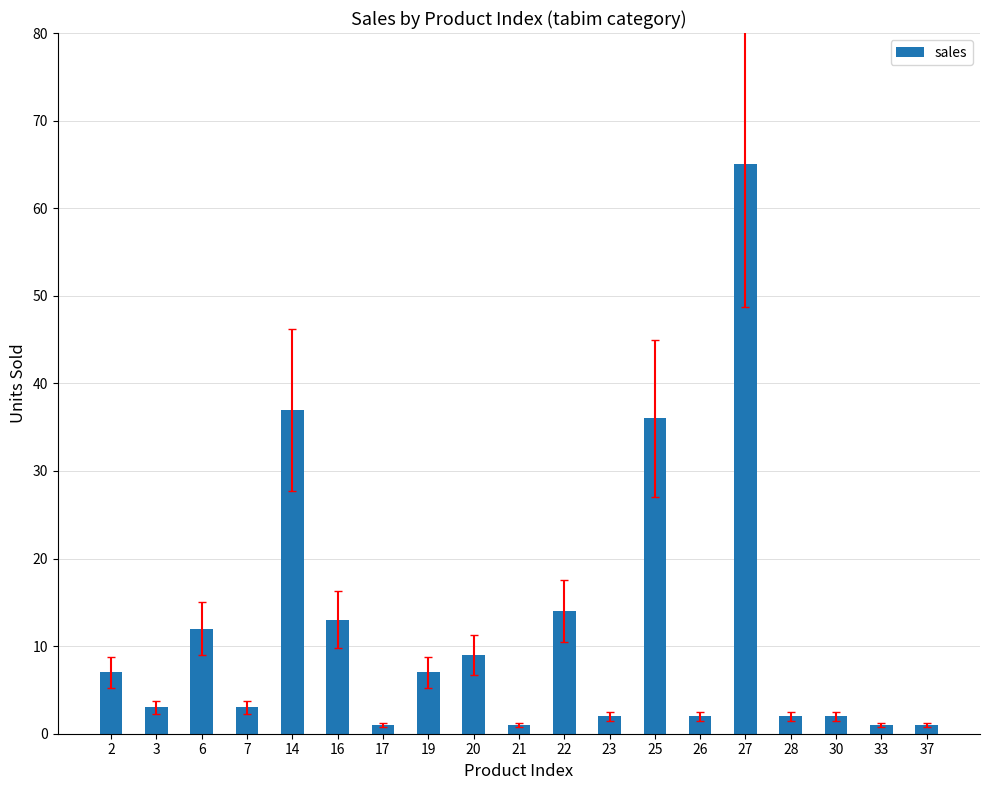

What is the difference between the maximum and minimum values?

64